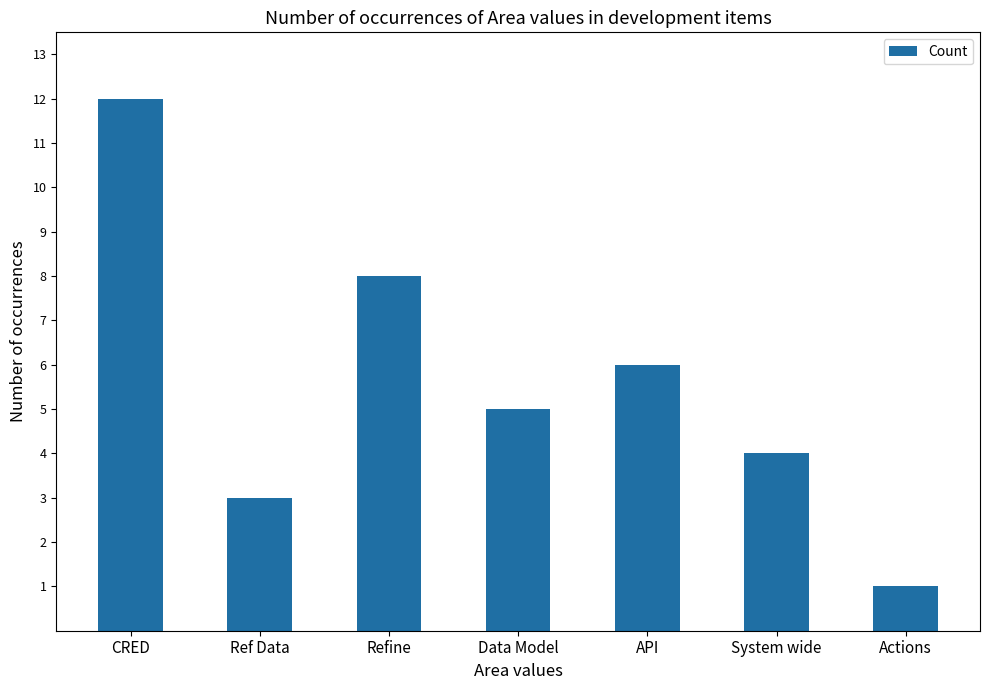

Reading left to right, extract all data points from this chart.

12	3	8	5	6	4	1